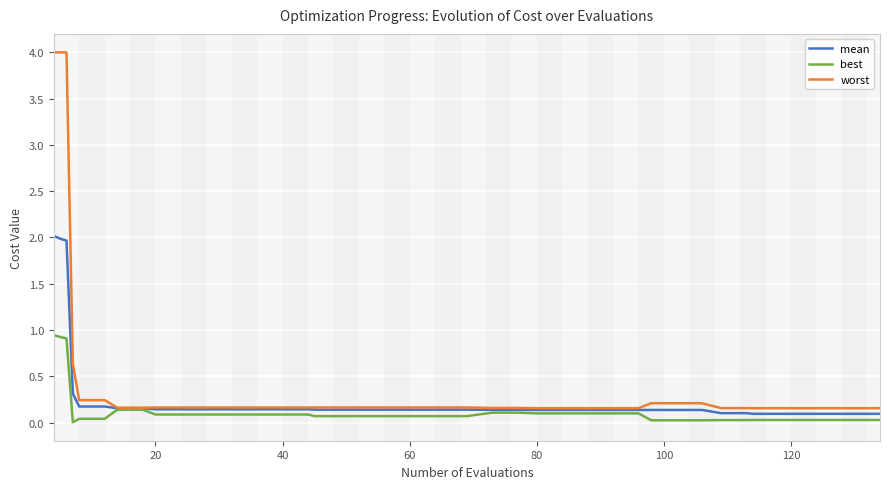

What is the greatest value displayed?

4.0